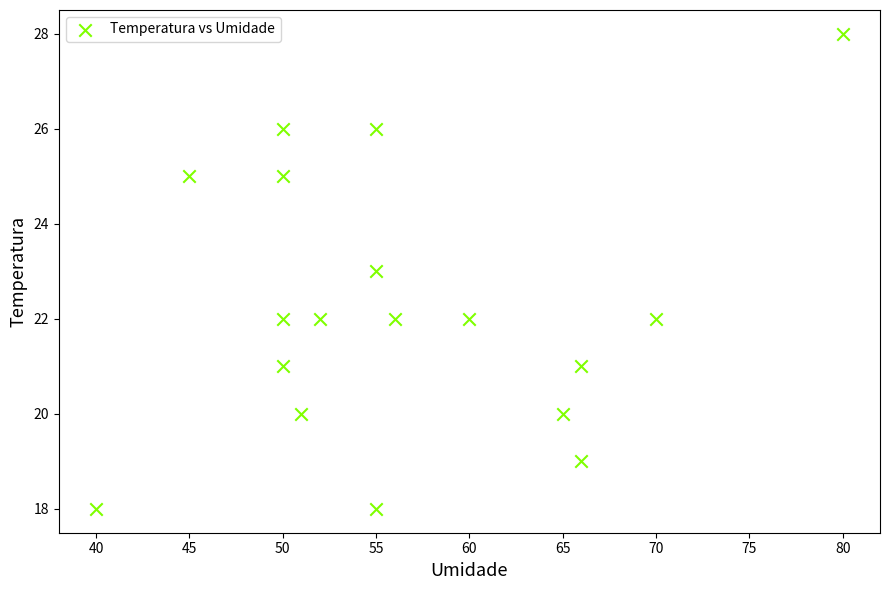

What is the range of X values (max minus min)?

40